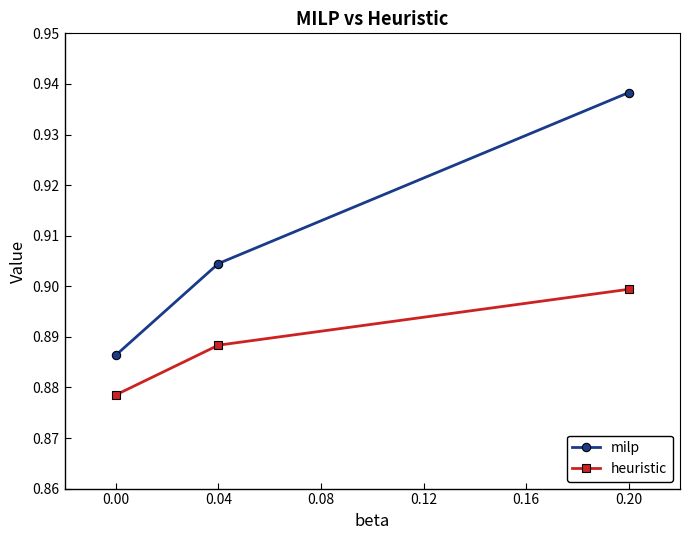

How many series are shown in this chart?

2